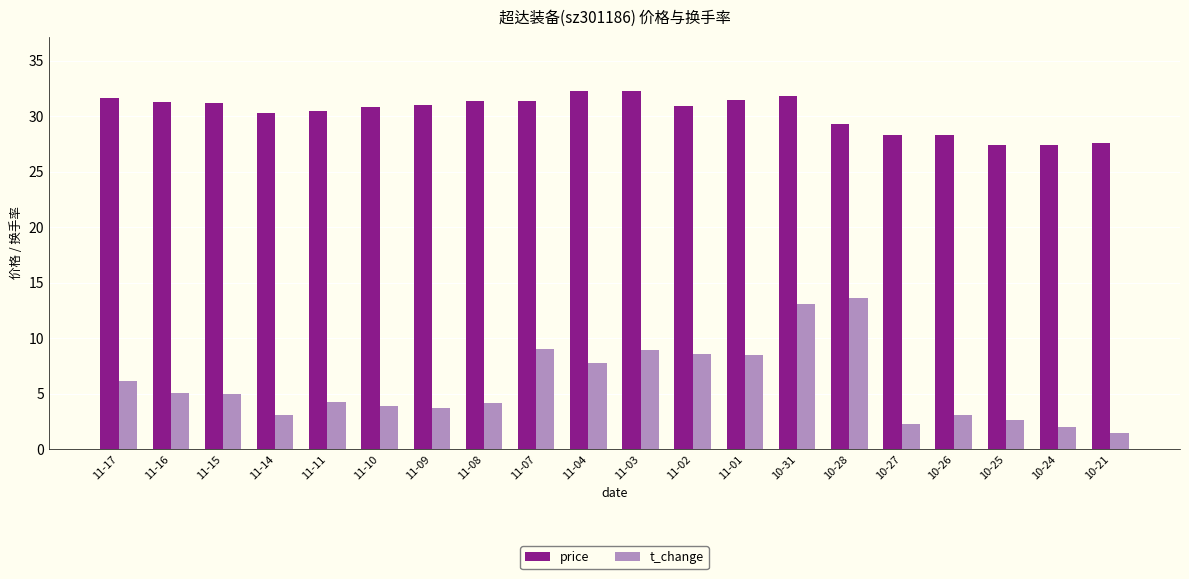

At which label does price first exceed 30?

11-17